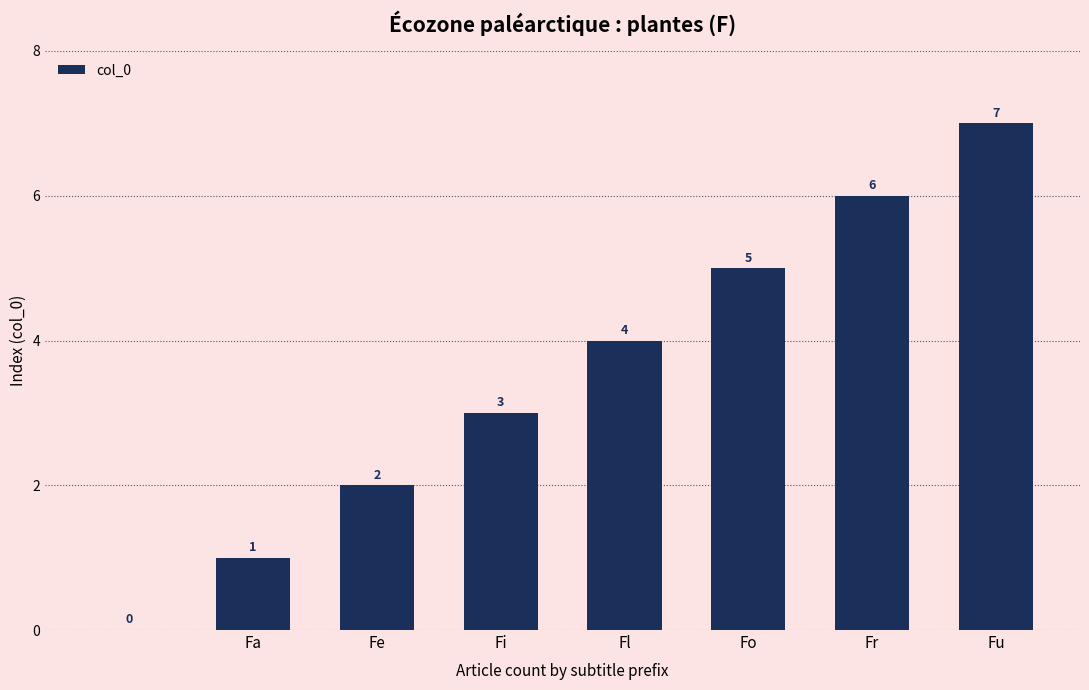

What is the greatest value displayed?

7